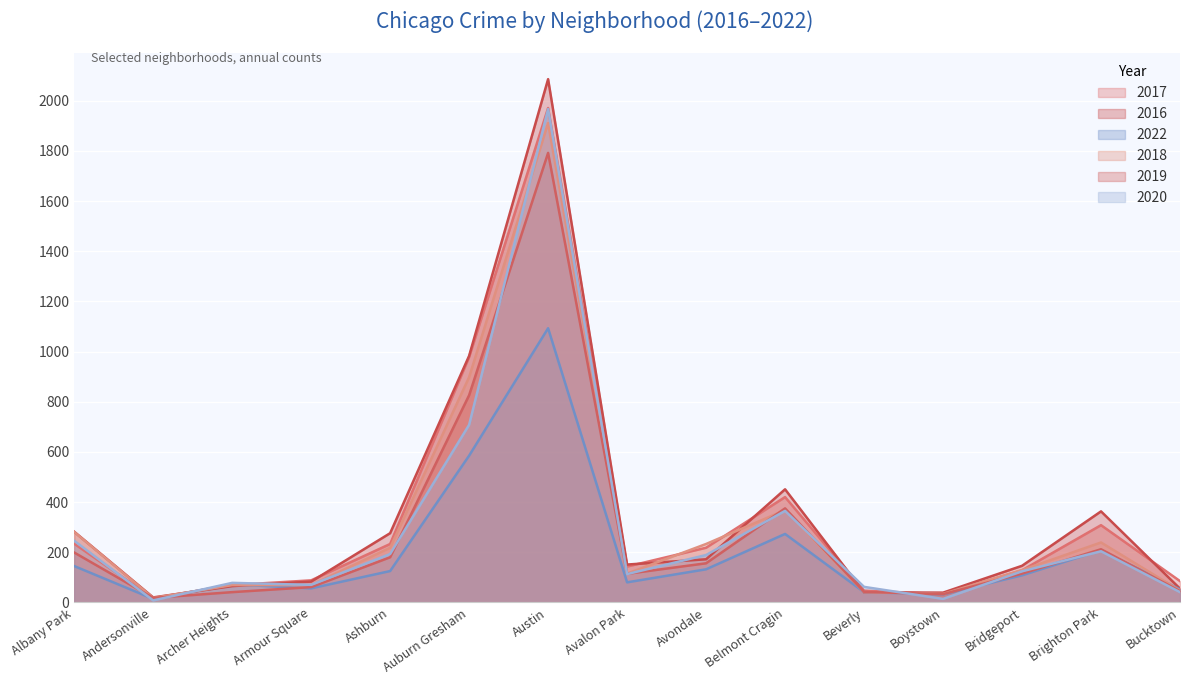

Rank the categories by 2022 value from lowest to highest.

Andersonville, Boystown, Beverly, Bucktown, Armour Square, Archer Heights, Avalon Park, Bridgeport, Ashburn, Avondale, Albany Park, Brighton Park, Belmont Cragin, Auburn Gresham, Austin